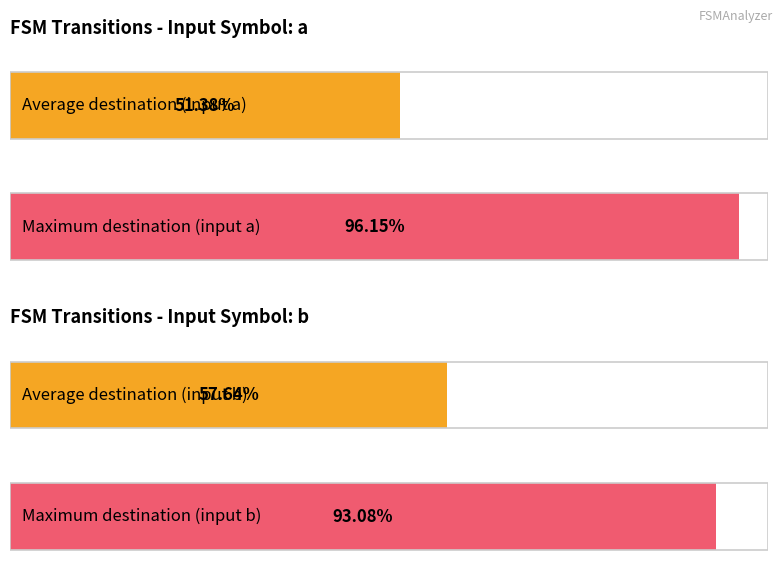

Does the chart contain any negative values?

No